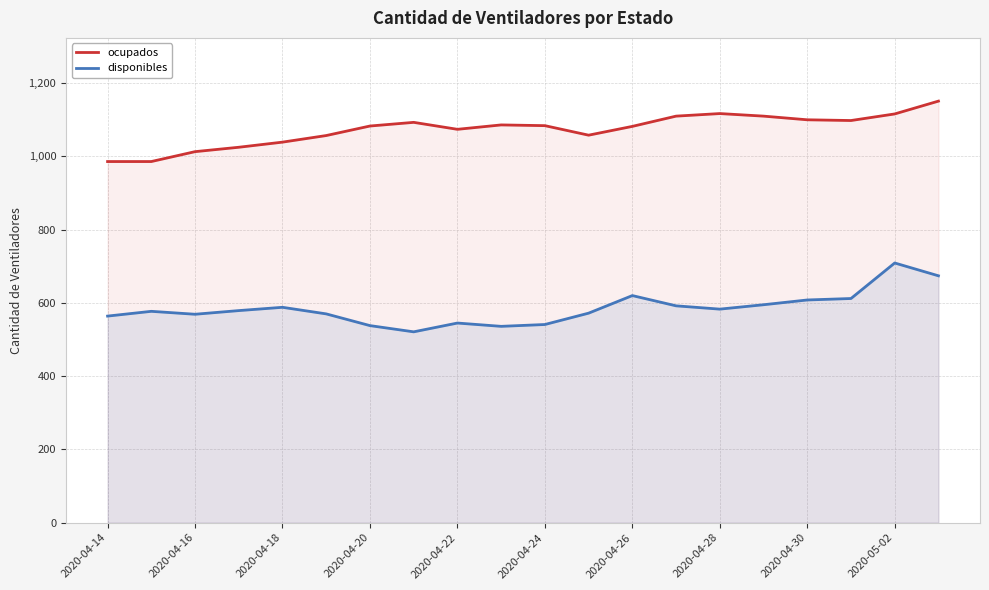

Does the chart have visible grid lines?

Yes